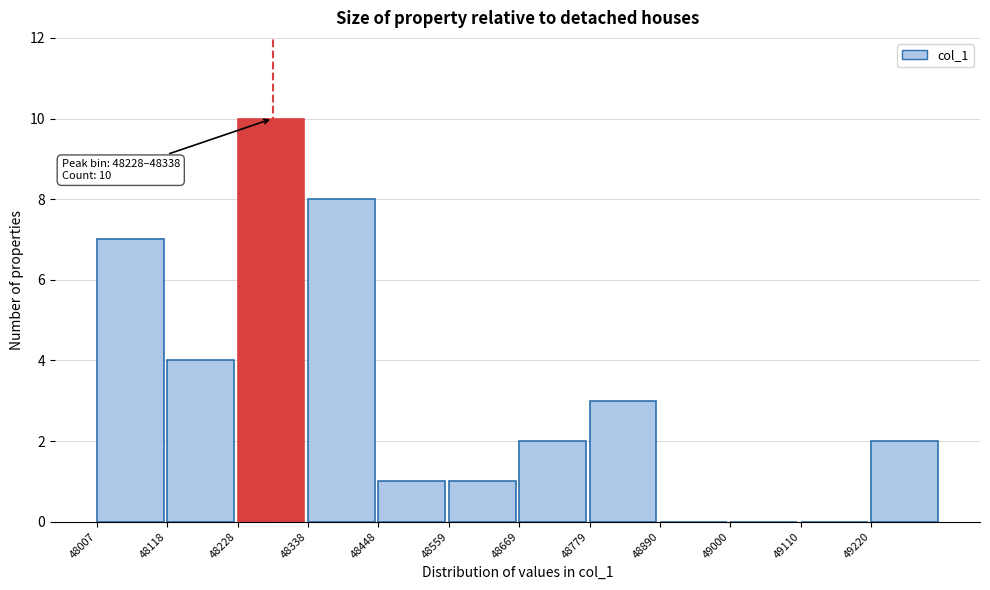

Which range on the x-axis has the tallest bar?

48220 to 48340